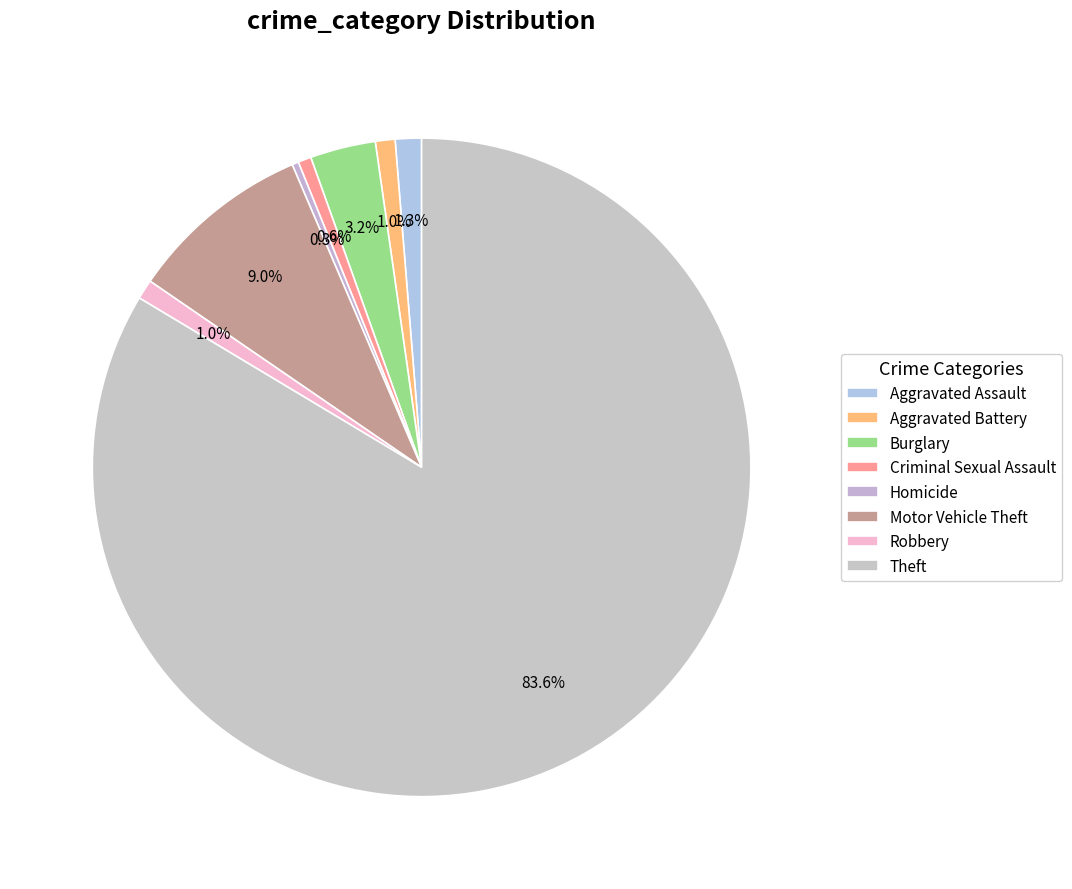

To the nearest percent, what is the combined percentage of Robbery and Theft?

85%